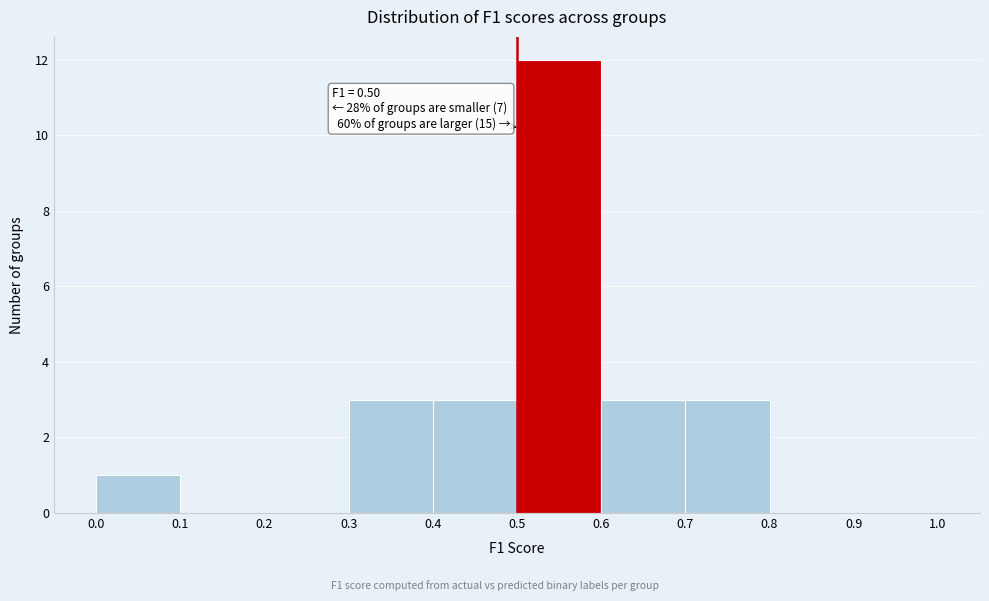

Which range on the x-axis has the tallest bar?

0.5 to 0.6